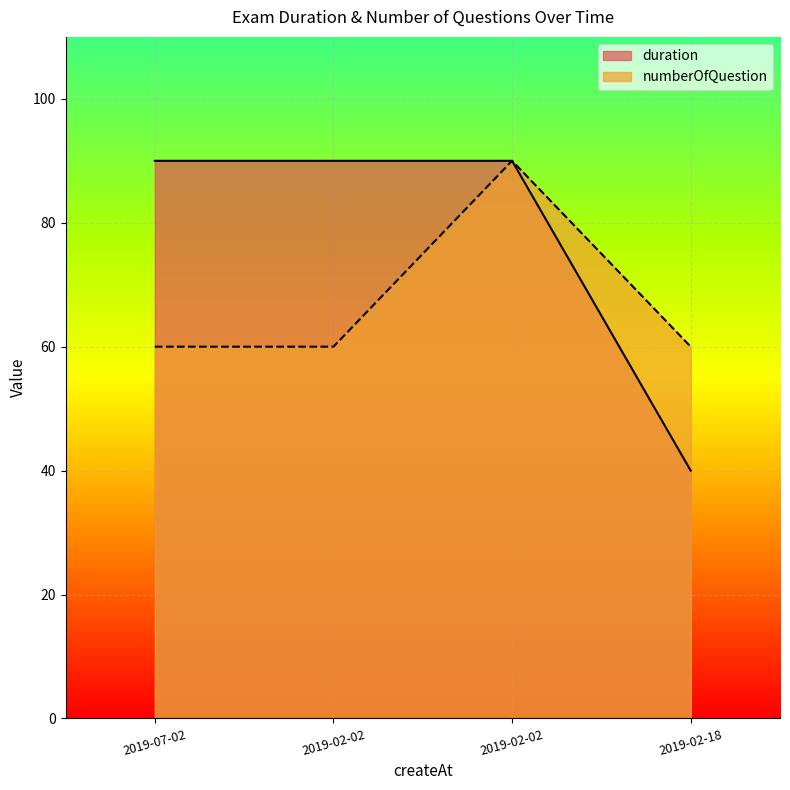

What is the average value of the duration series?

78